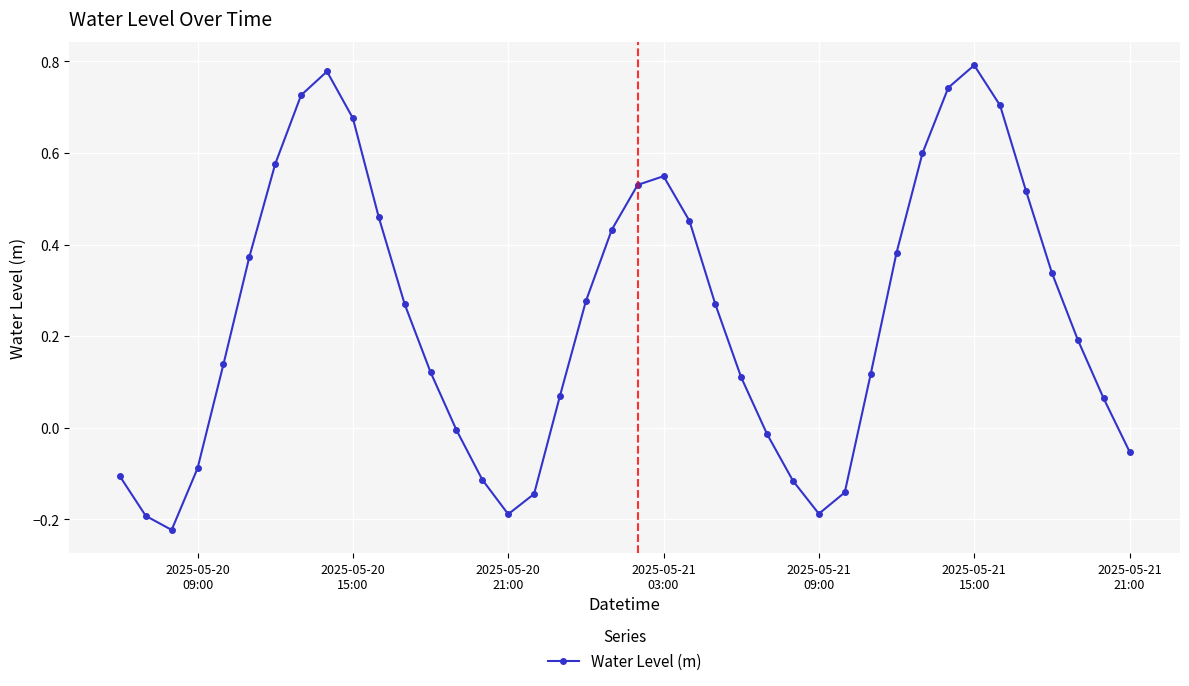

What is the sum of all values?

9.7